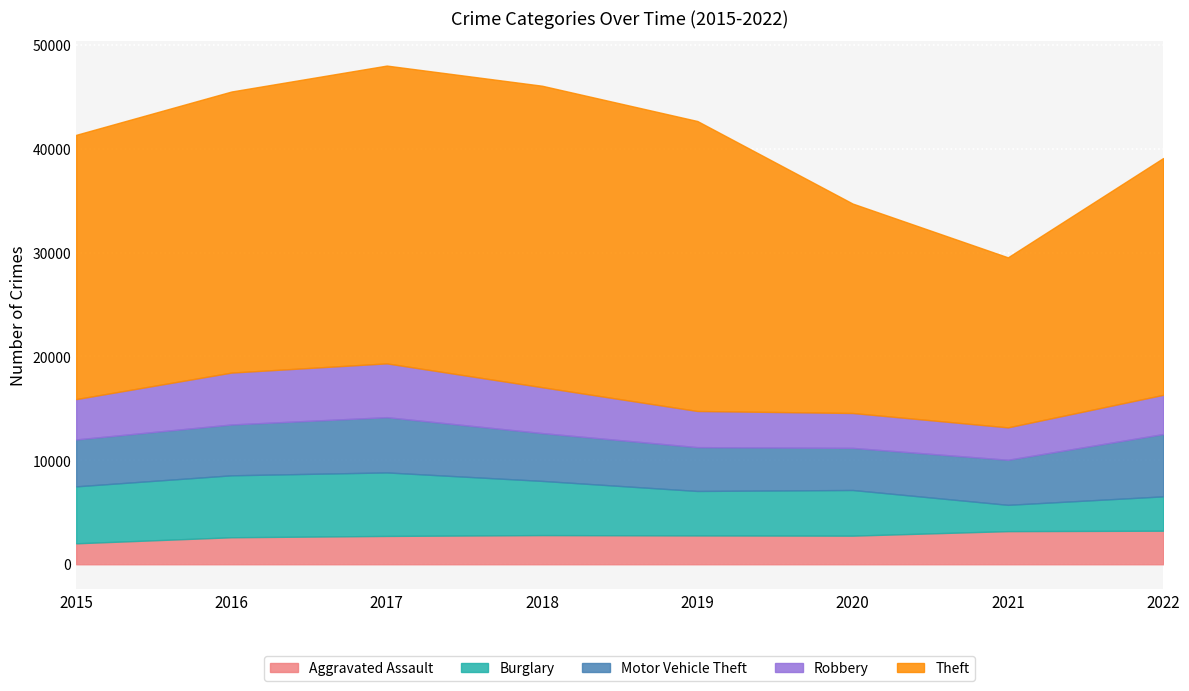

List the labels in order of Aggravated Assault value, largest first.

2022, 2021, 2018, 2019, 2020, 2017, 2016, 2015